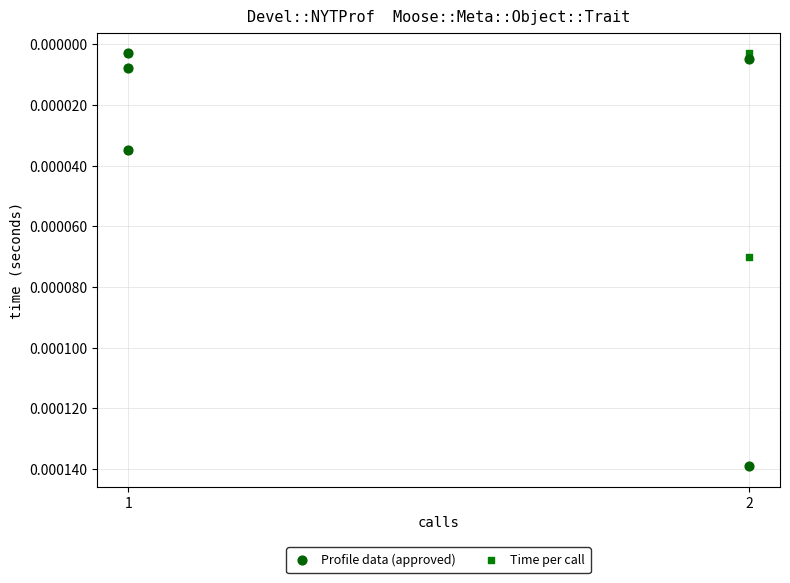

Which series has the widest spread of Y values?

Profile data (approved)